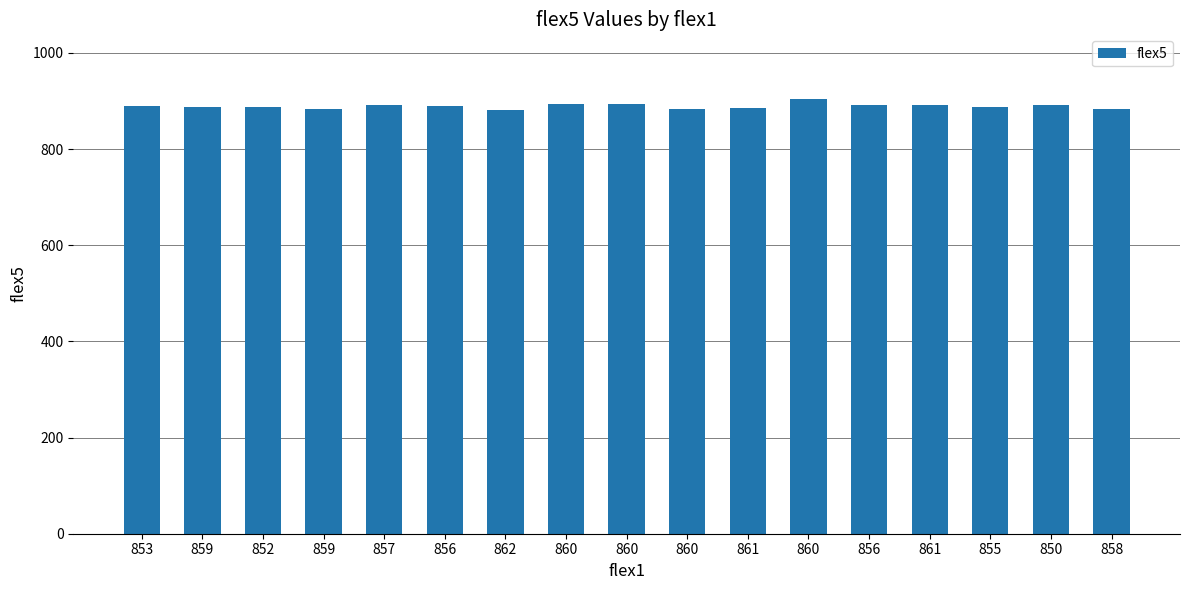

What is the smallest value displayed?

882